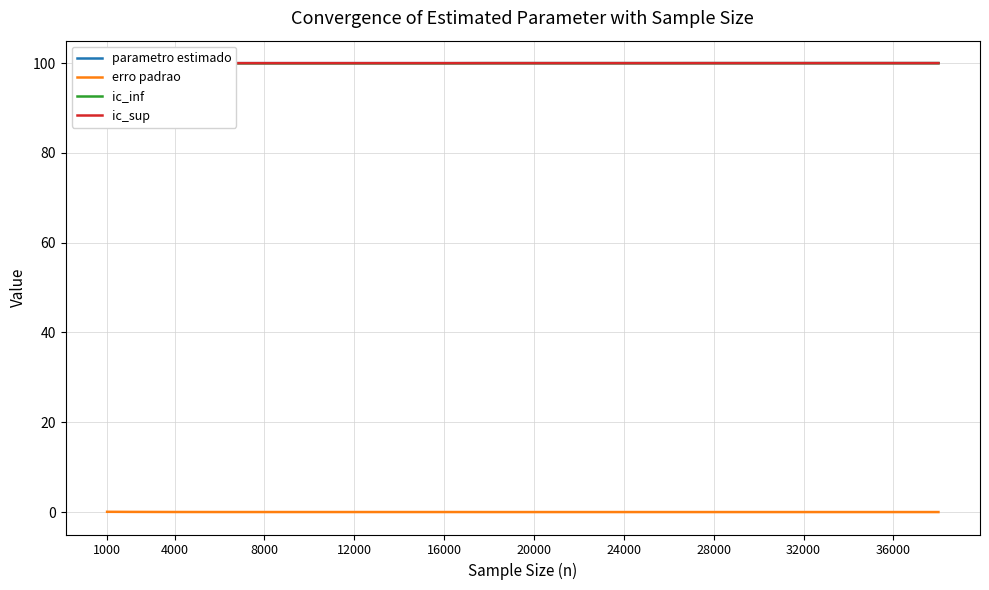

The erro padrao series shows 0.0 at 28000. True or false?

True